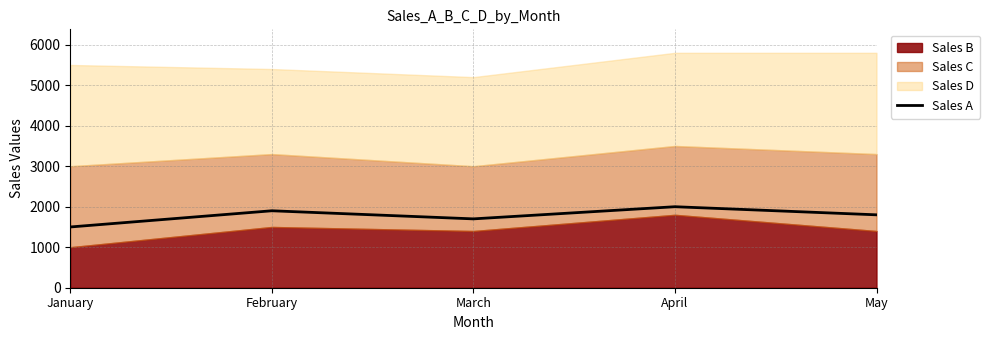

Reading left to right, extract all data points from this chart.

1500	1900	1700	2000	1800